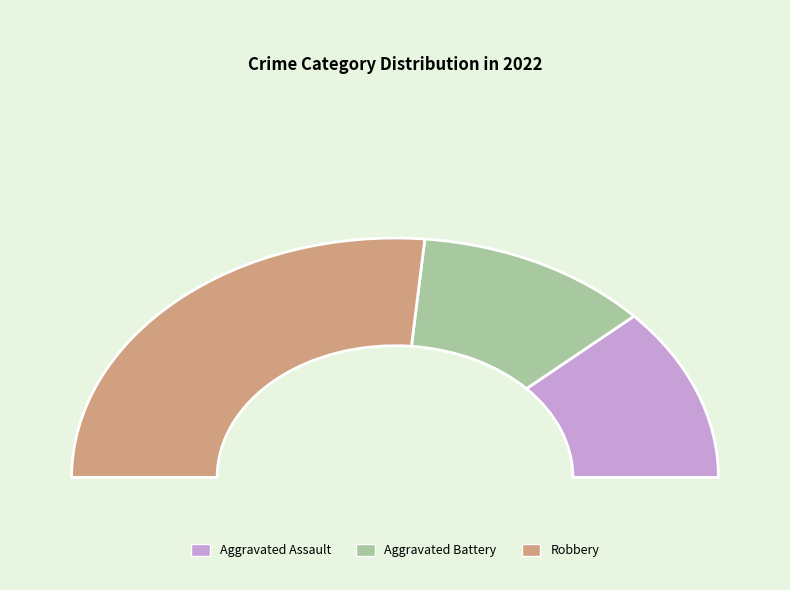

Does any single category account for the majority?

Yes